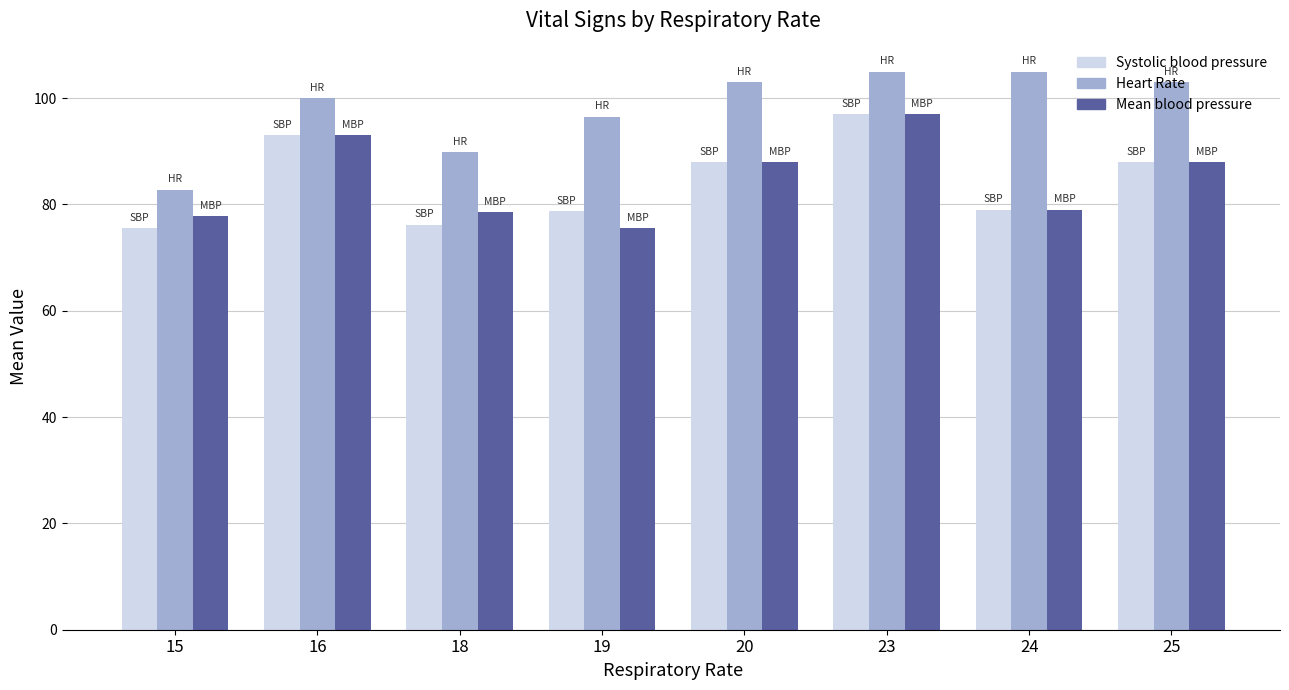

How many data points does each series have?

8